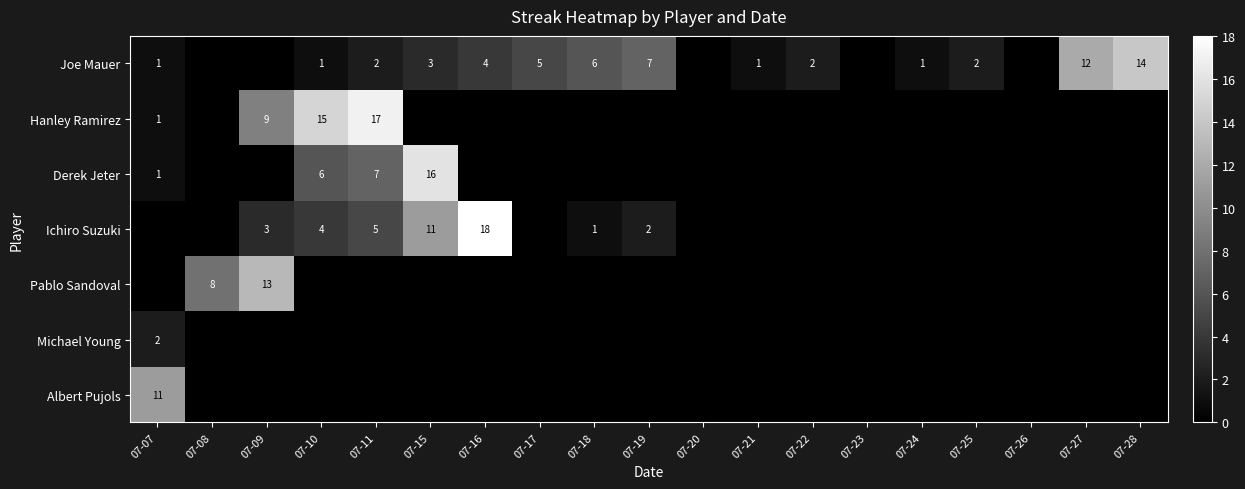

Is it true that Derek Jeter equals 7 at 07-11?

True